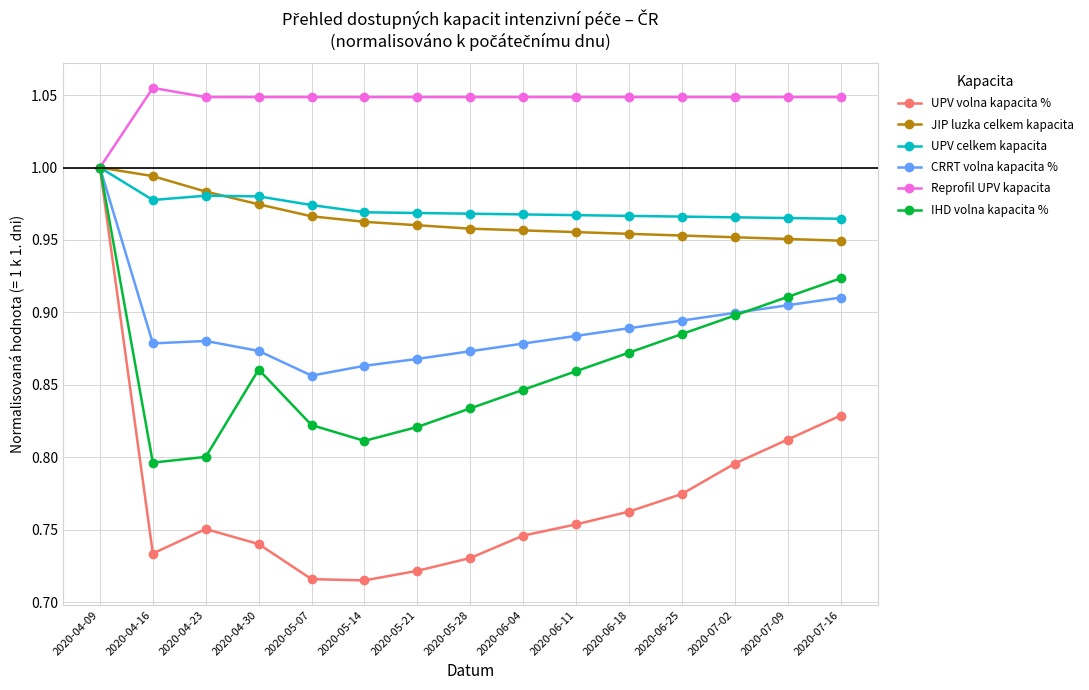

Where is the first local maximum for UPV volna kapacita %?

2020-04-23